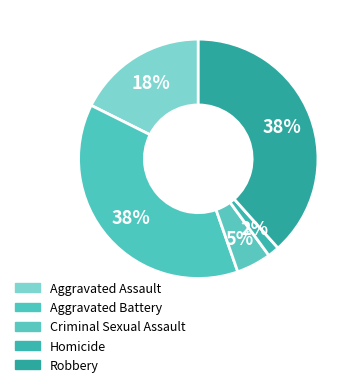

To the nearest percent, what is the average slice percentage?

20%